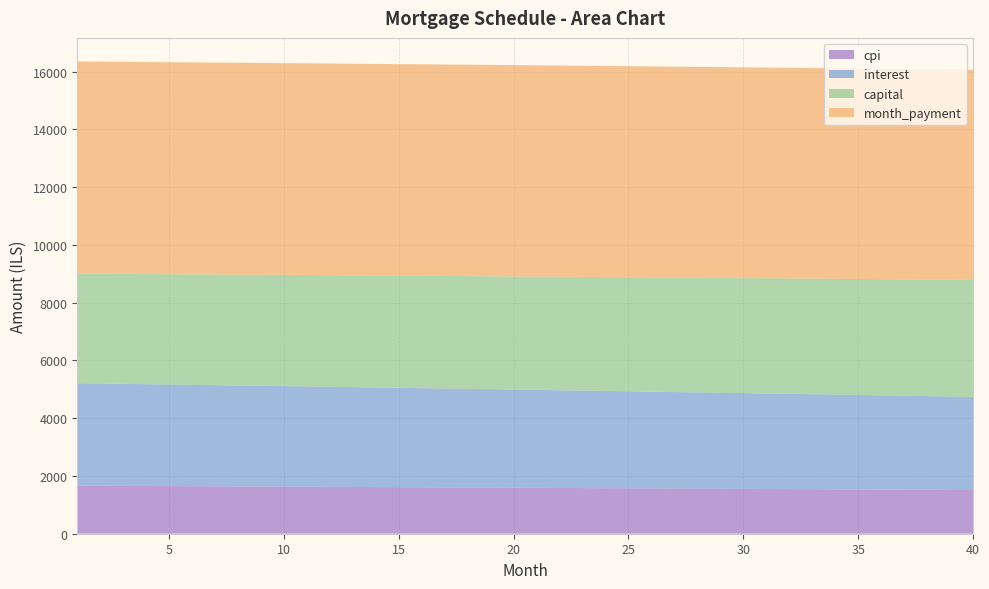

The value of cpi at 25 is 1573.0. True or false?

True